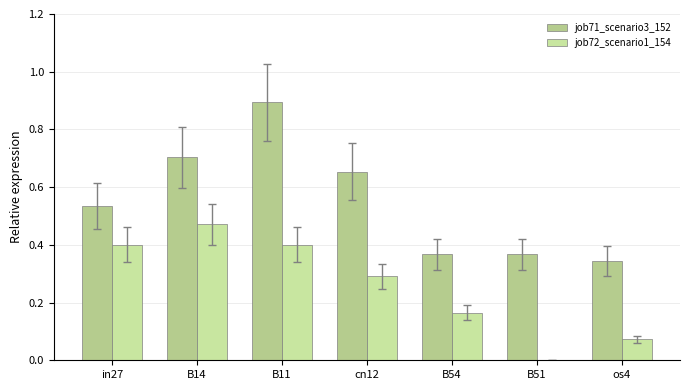

At how many categories does at least one series exceed 0?

7